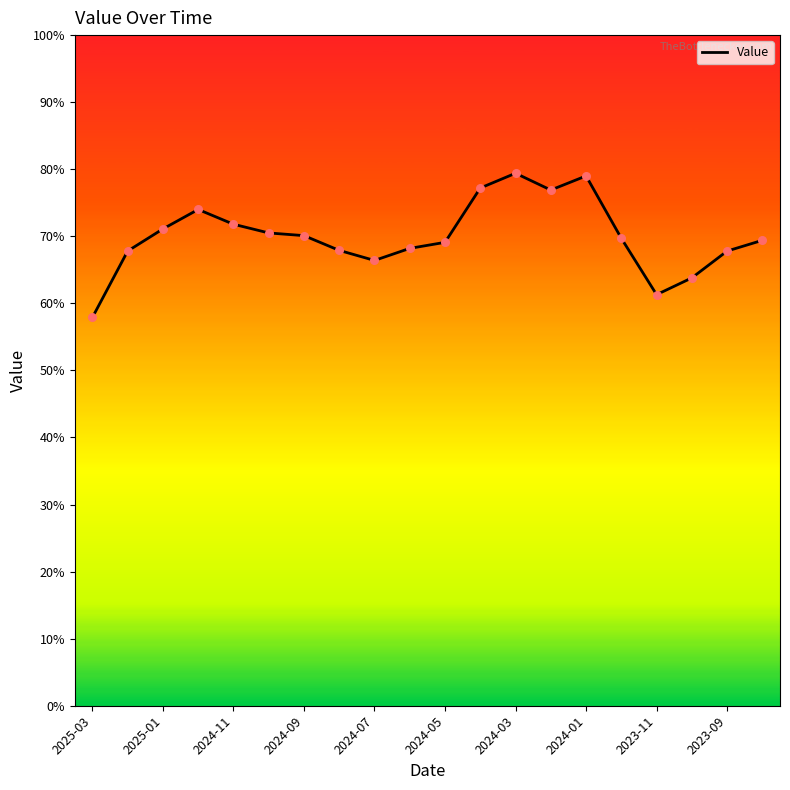

What is the difference between the maximum and minimum values?

21.5